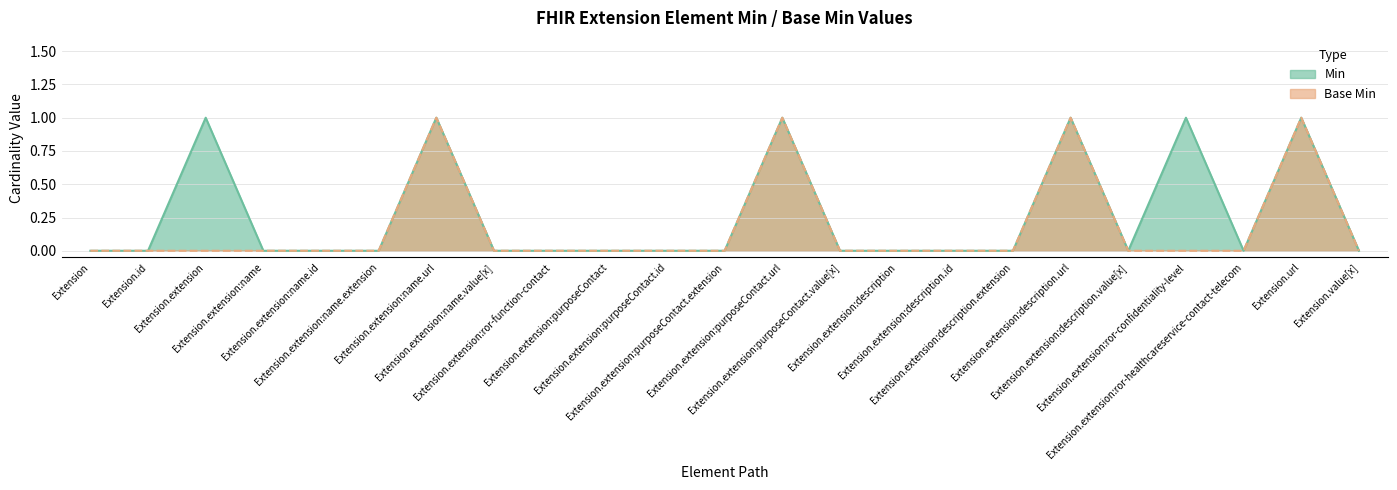

Is the value of Min at Extension.extension:name greater than the value of Base Min at Extension.extension:description.value[x]?

No